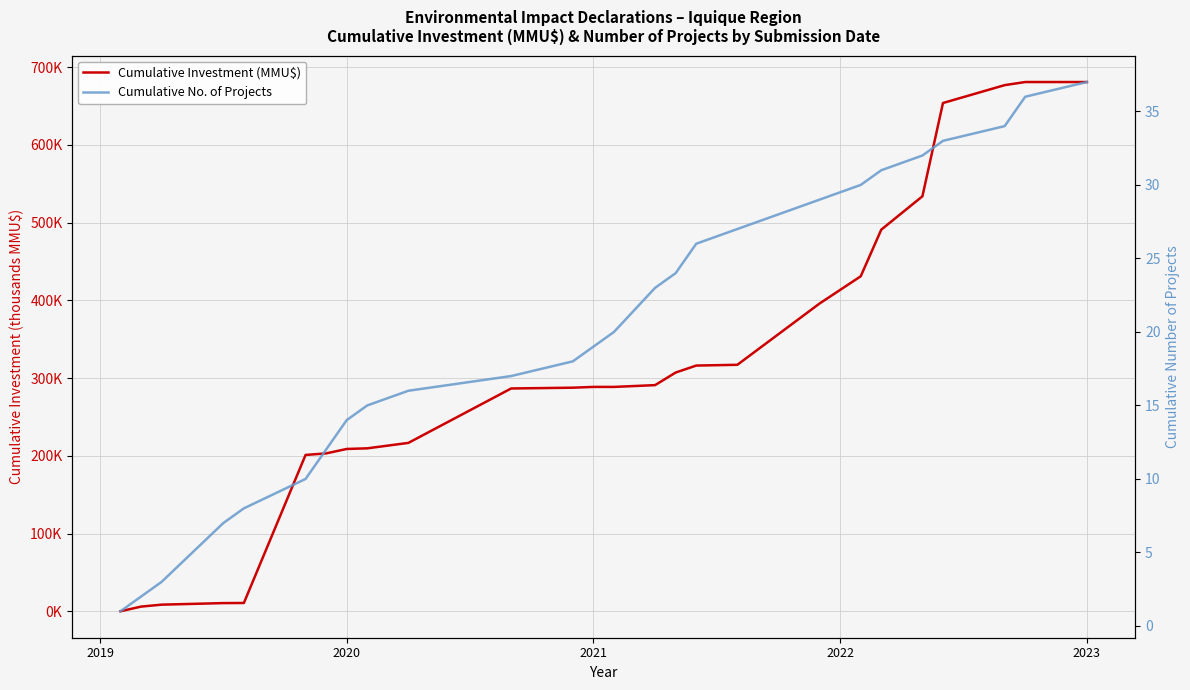

At 2019, list the series in order from largest to smallest.

Cumulative No. of Projects, Cumulative Investment (MMU$)